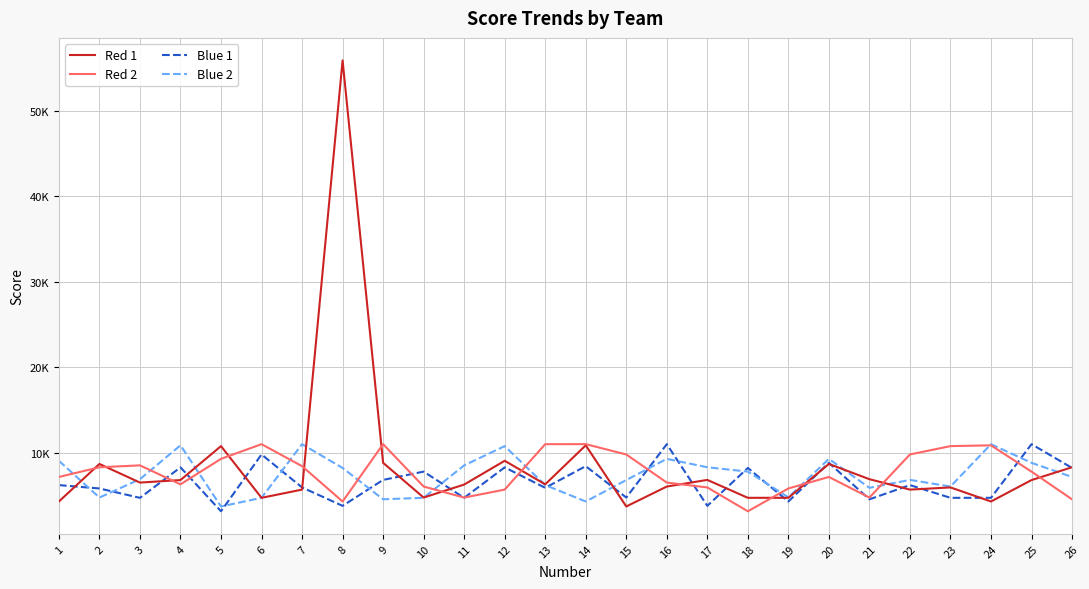

What is the value of the Red 1 point at the 7th from the left?

5681